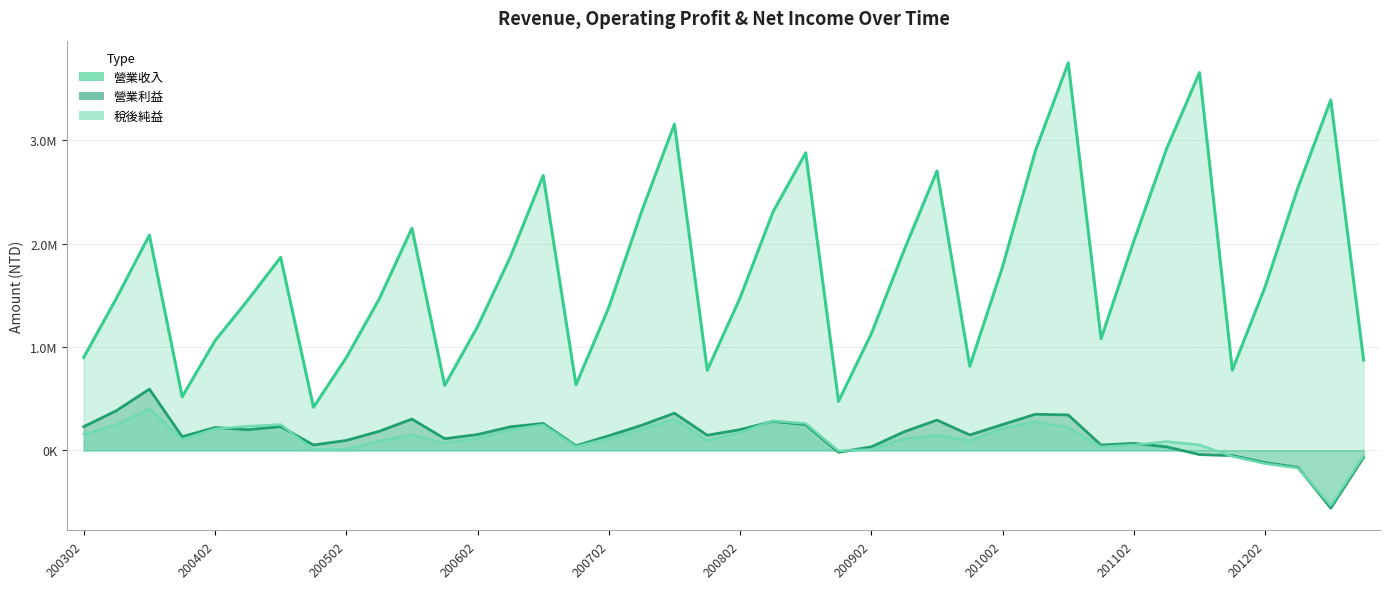

How many lines are shown in the chart?

3